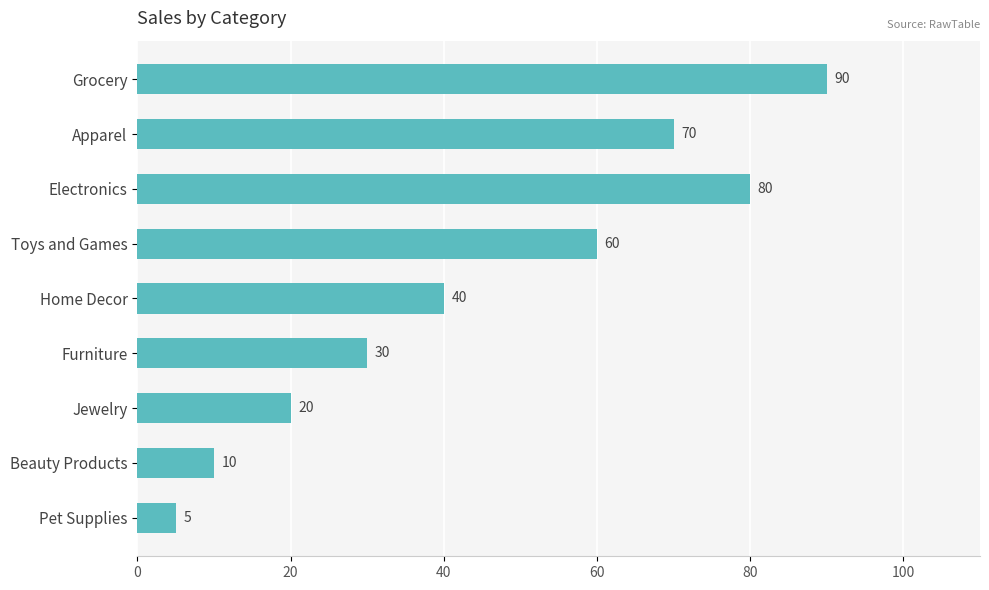

At which label is the value closest to 47?

Home Decor